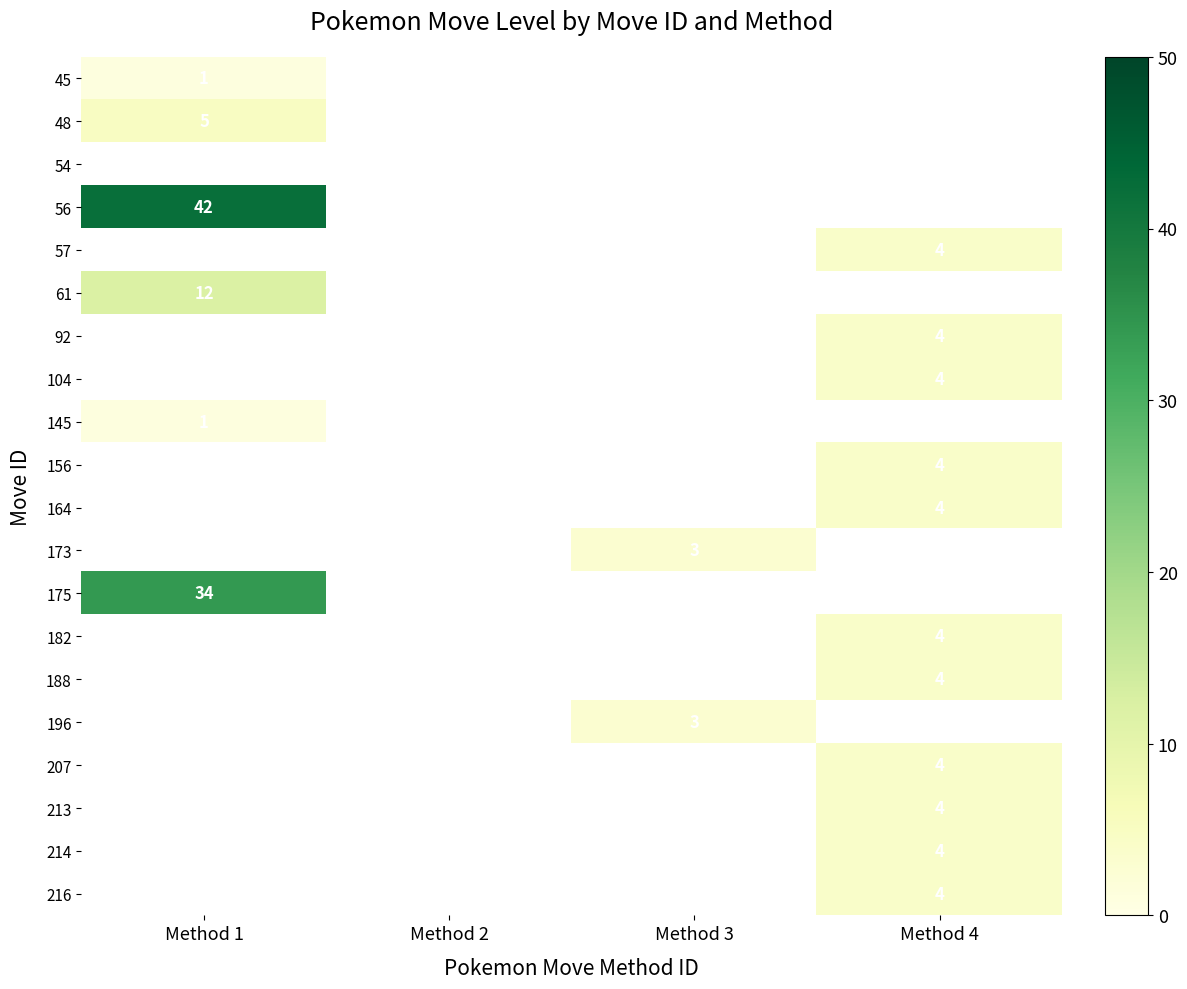

True or false: 57 has a value of 4 at Method 4.

True